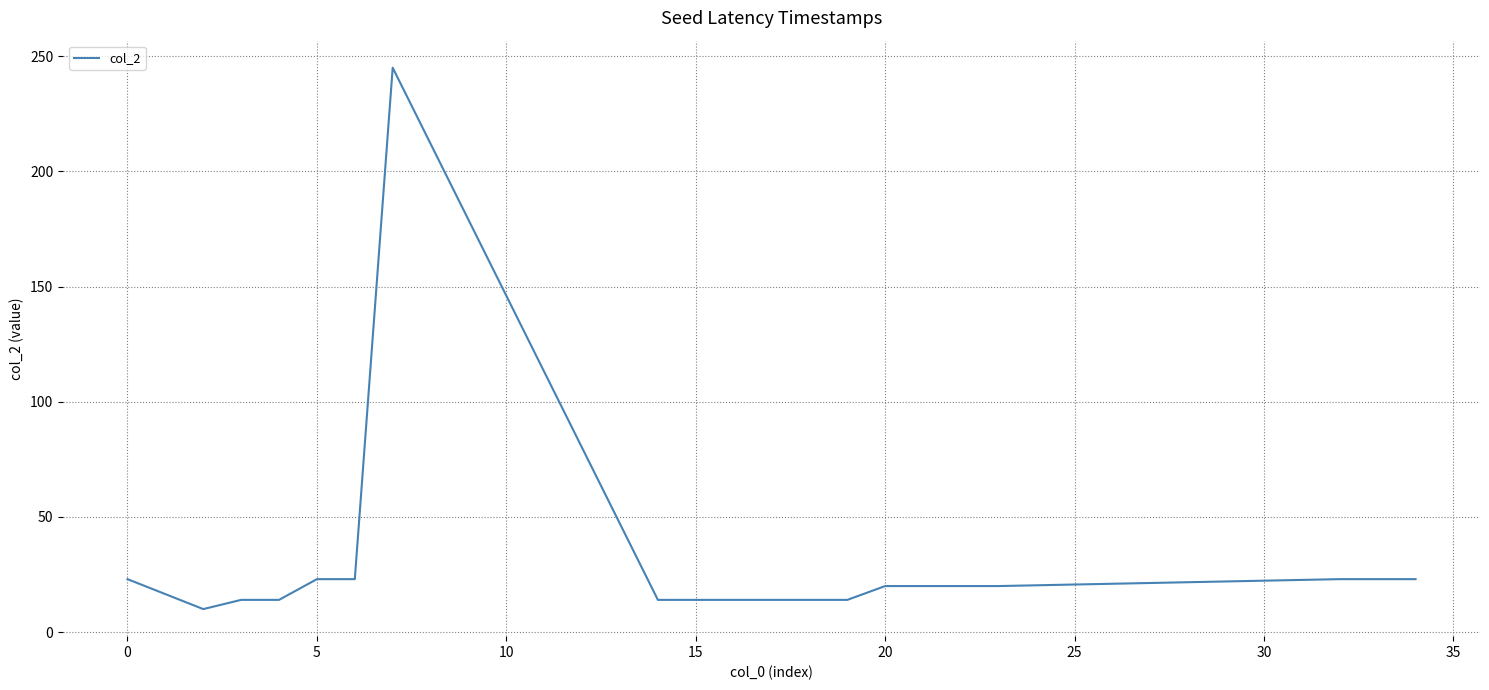

What is the greatest value displayed?

245